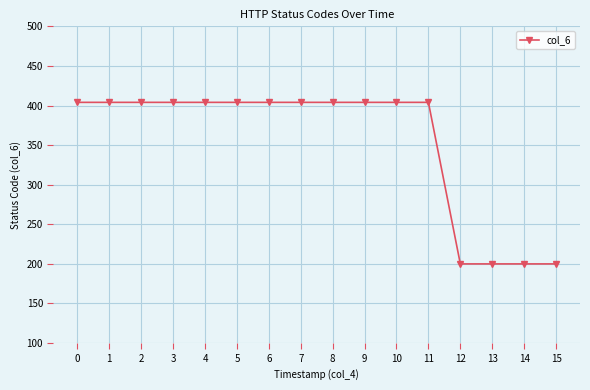

Reading left to right, transcribe all the data shown in this chart.

404	404	404	404	404	404	404	404	404	404	404	404	200	200	200	200